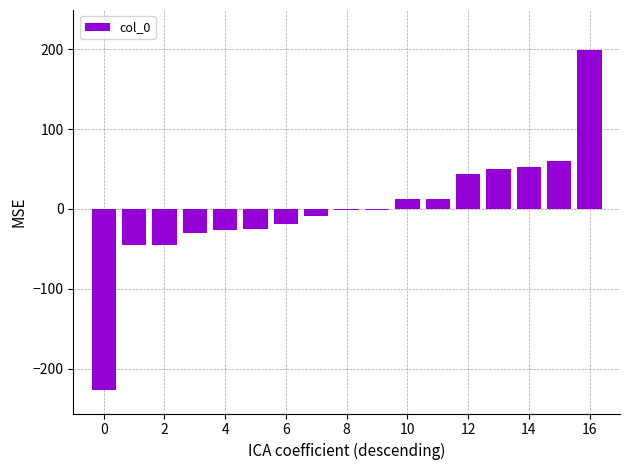

What is the greatest value displayed?

199.1